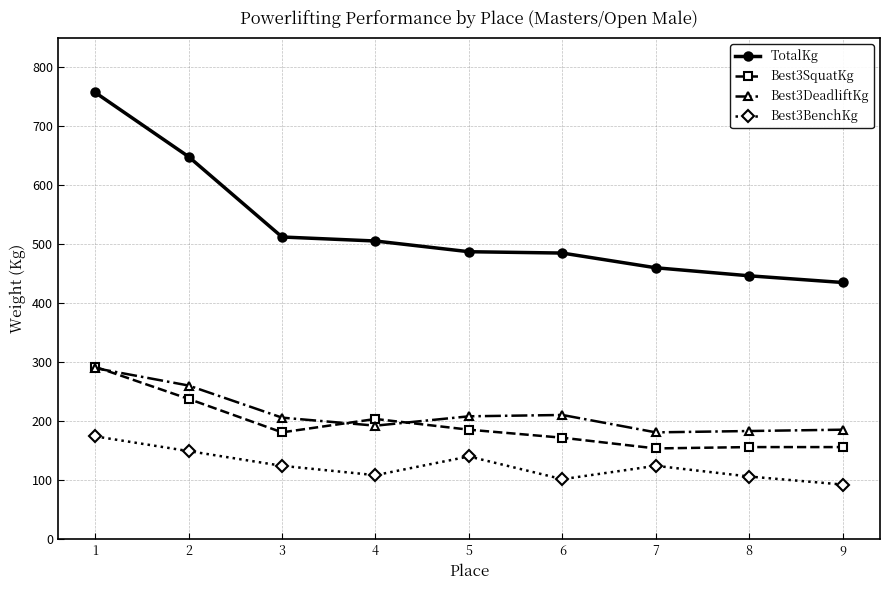

At which label does TotalKg first exceed 487?

1